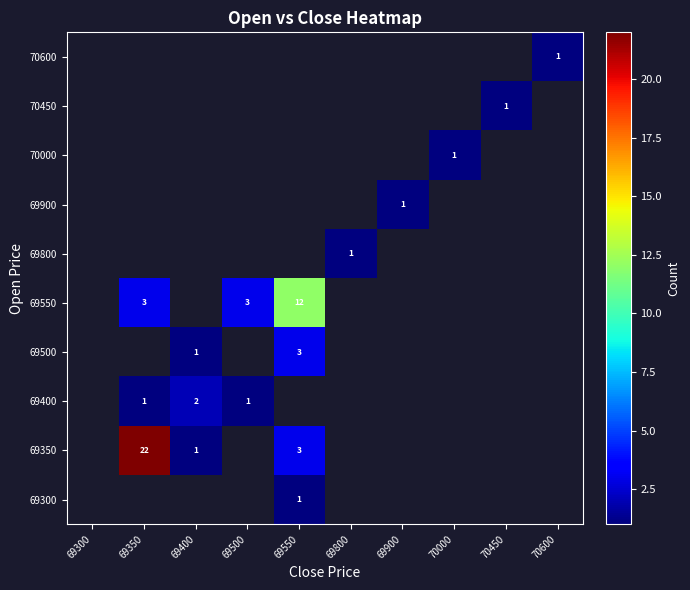

True or false: 69350 has a value of 2 at 69550.

False